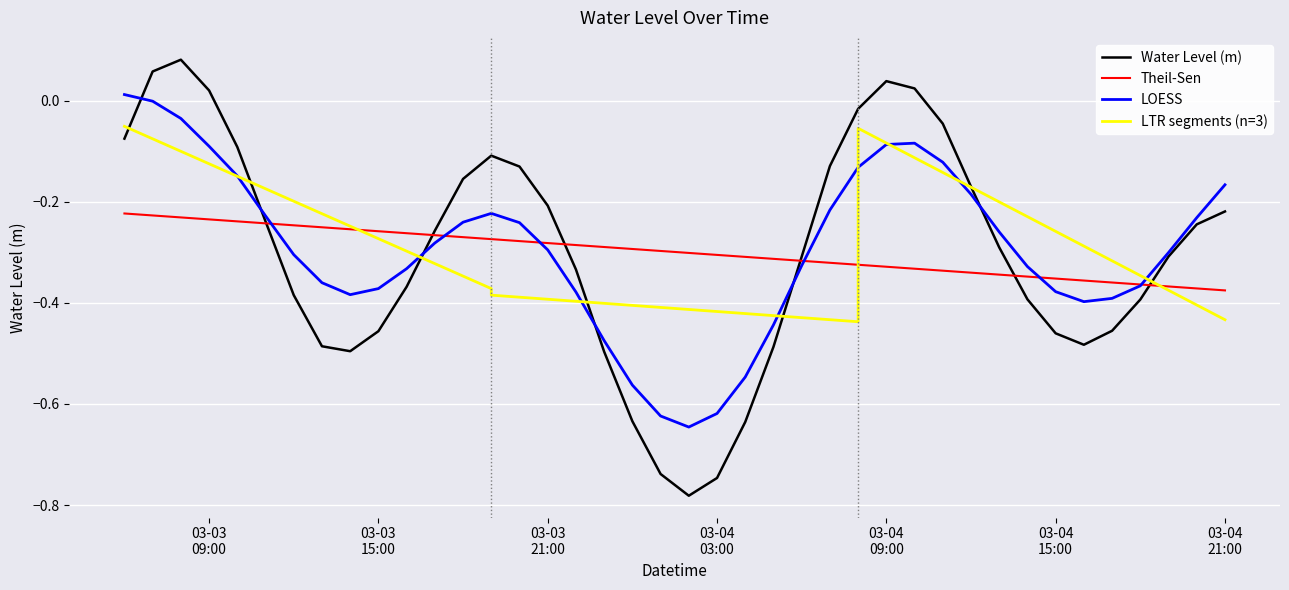

How many values are above zero?

5